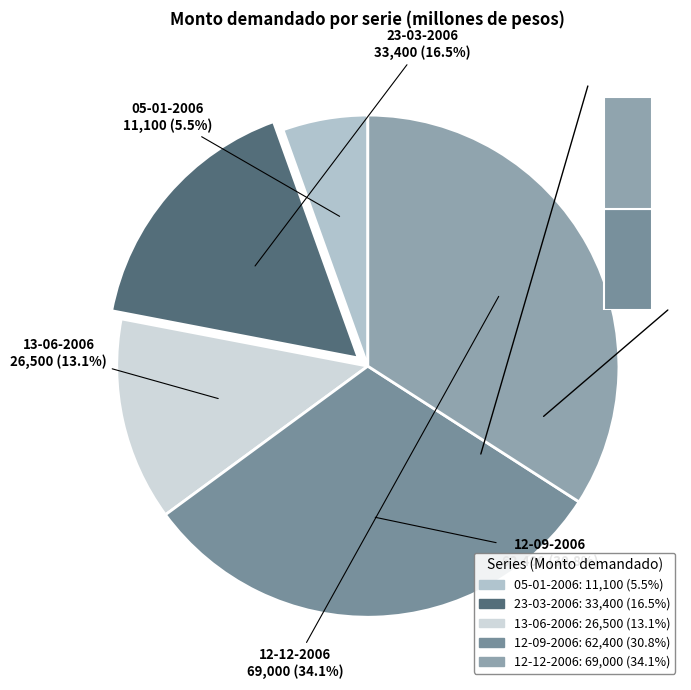

To the nearest percent, what is the difference between the largest and smallest slice percentages?

29%